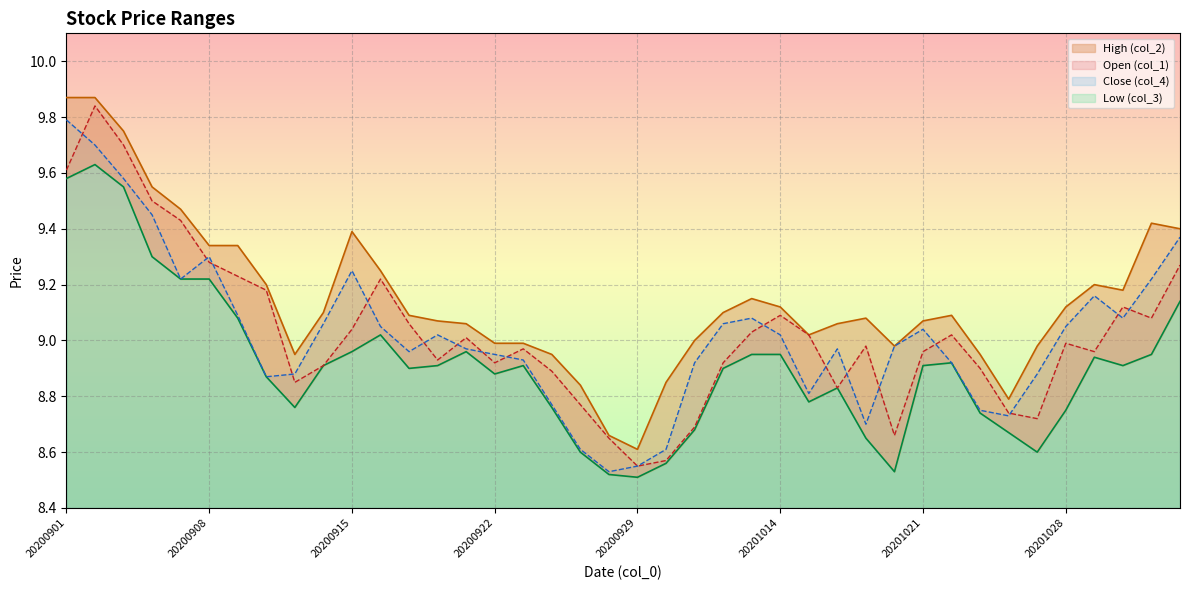

Which series has the widest spread of values?

col_1